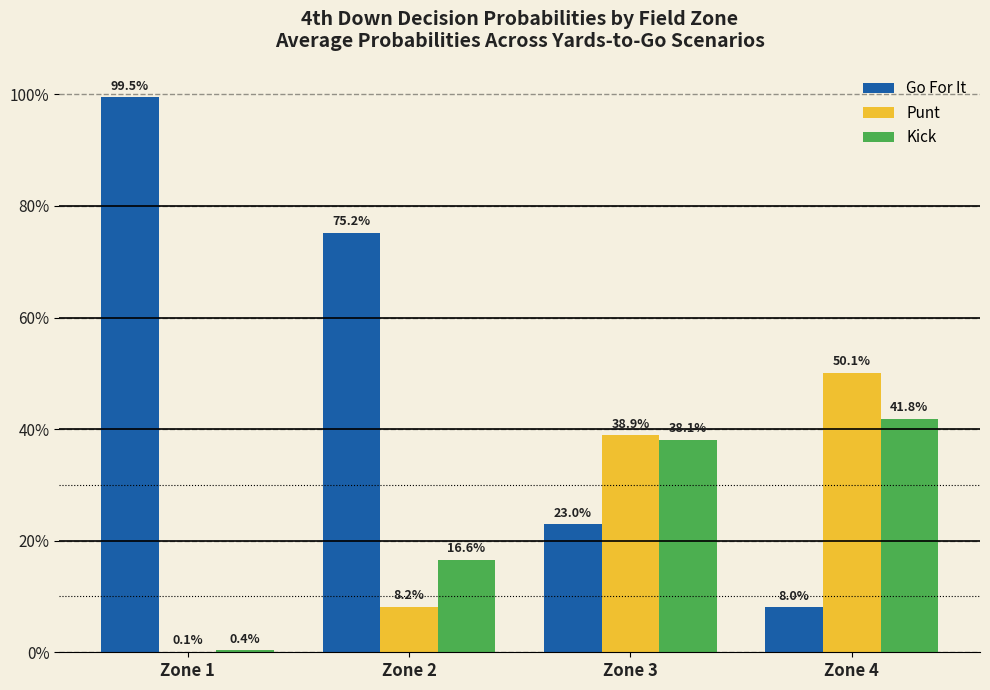

What is the value of the Go For It bar at the 3rd from the left?

0.2